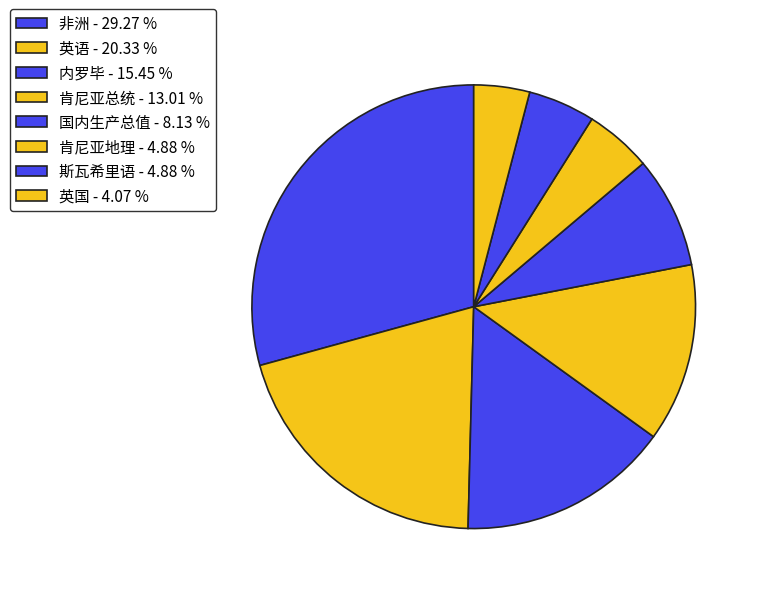

Count the number of slices in the pie.

8